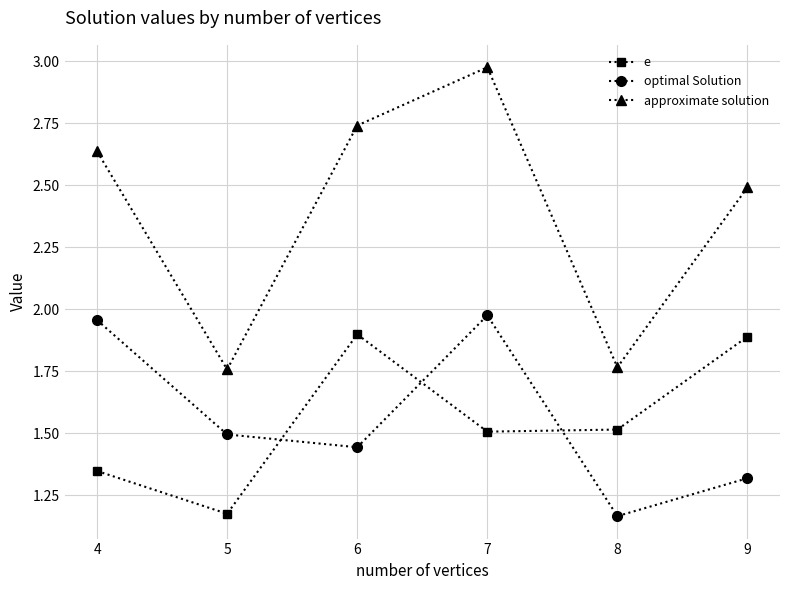

Which series has the largest total across all categories?

approximate solution